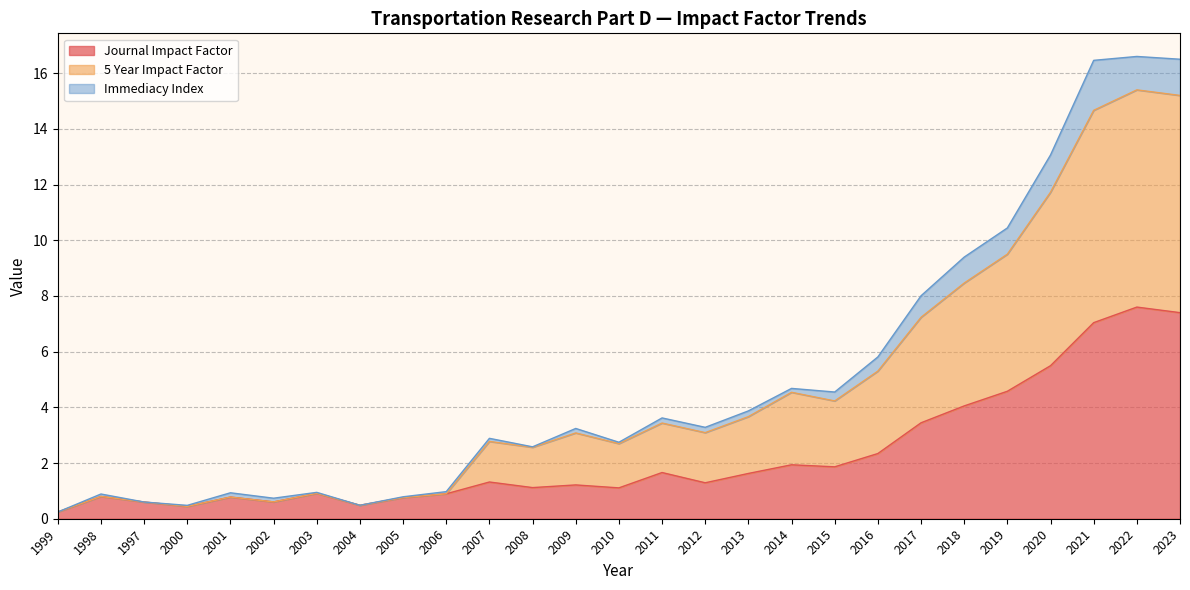

At which category is the sum across all series the highest?

2022